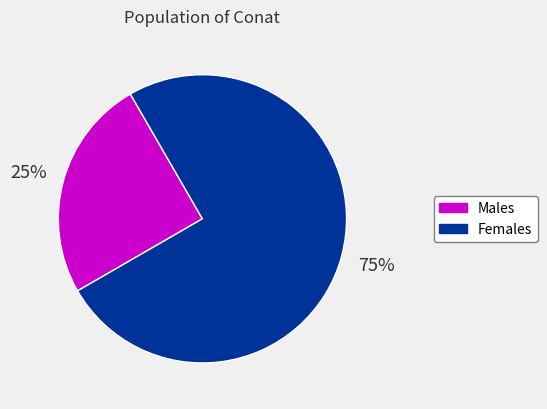

To the nearest percent, what is the average slice percentage?

50%